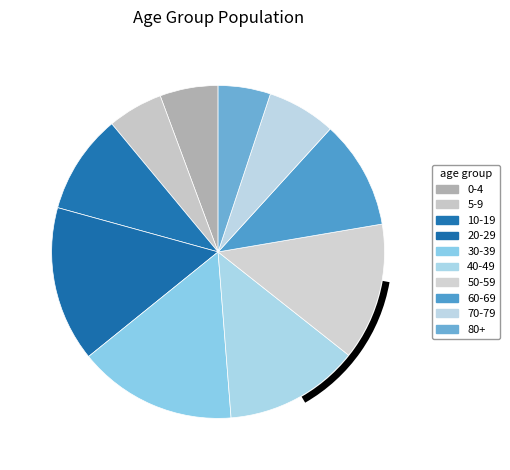

Which slice is the smallest?

80+